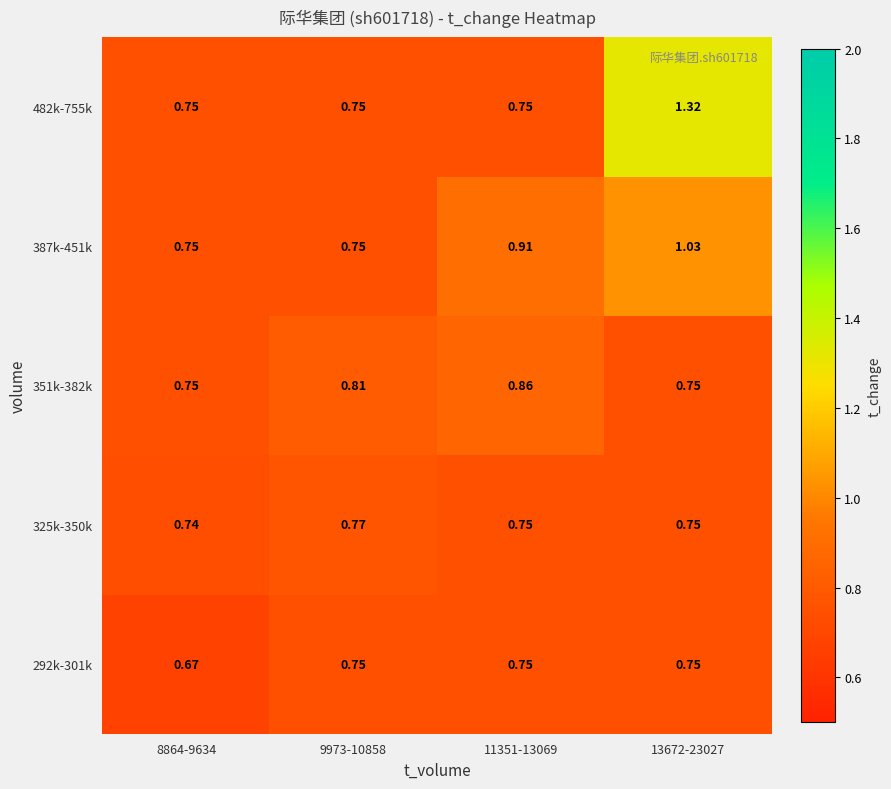

What is the total value across all series at 8864-9634?

3.7